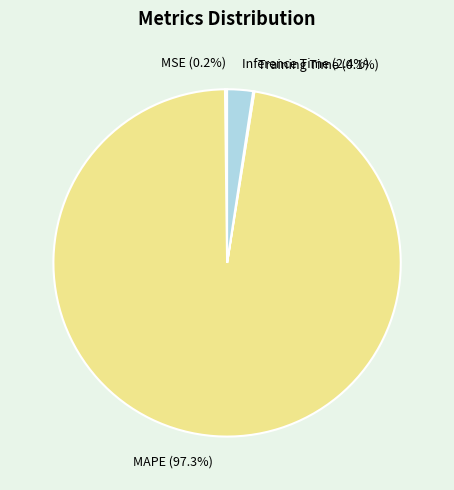

Which slice is the largest?

MAPE (97.3%)